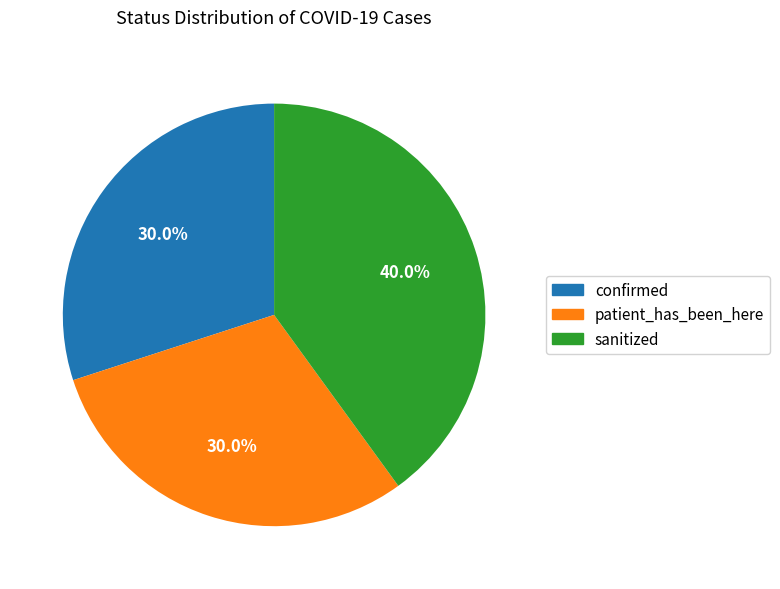

How many segments does this pie chart have?

3